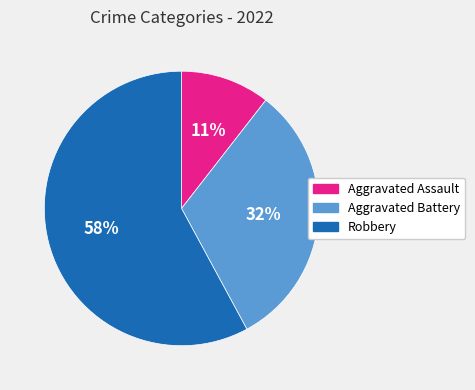

Does any single category account for the majority?

Yes